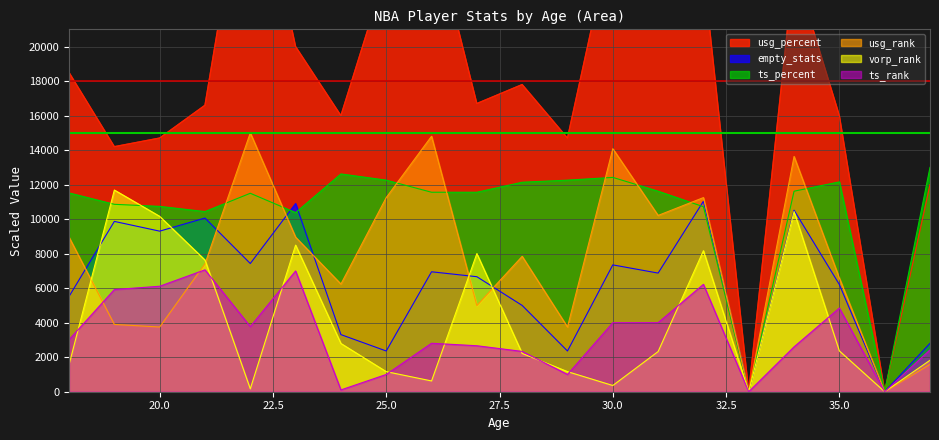

How many interior local valleys does the vorp_rank series have?

5